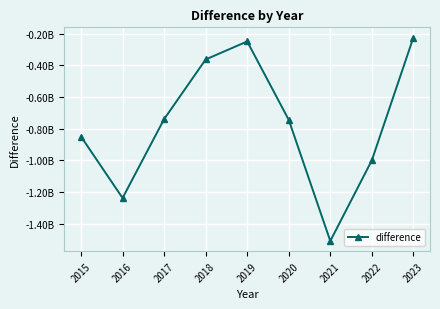

Does the chart display data point markers on the line(s)?

Yes